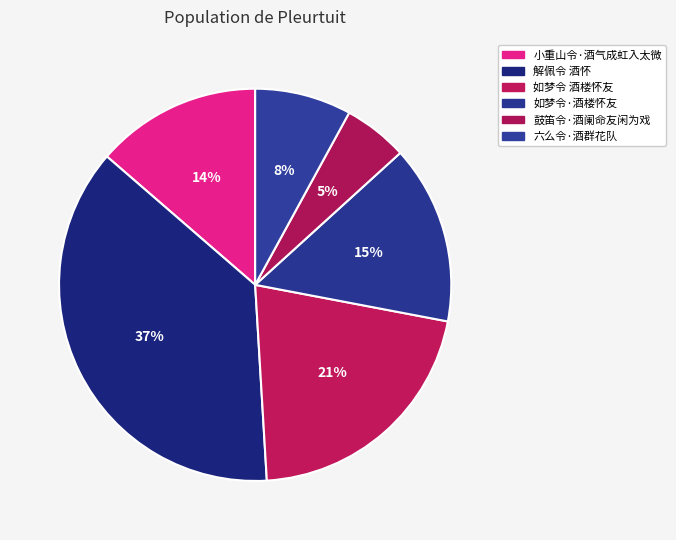

What percentage is the 如梦令 酒楼怀友 slice, to the nearest percent?

21%